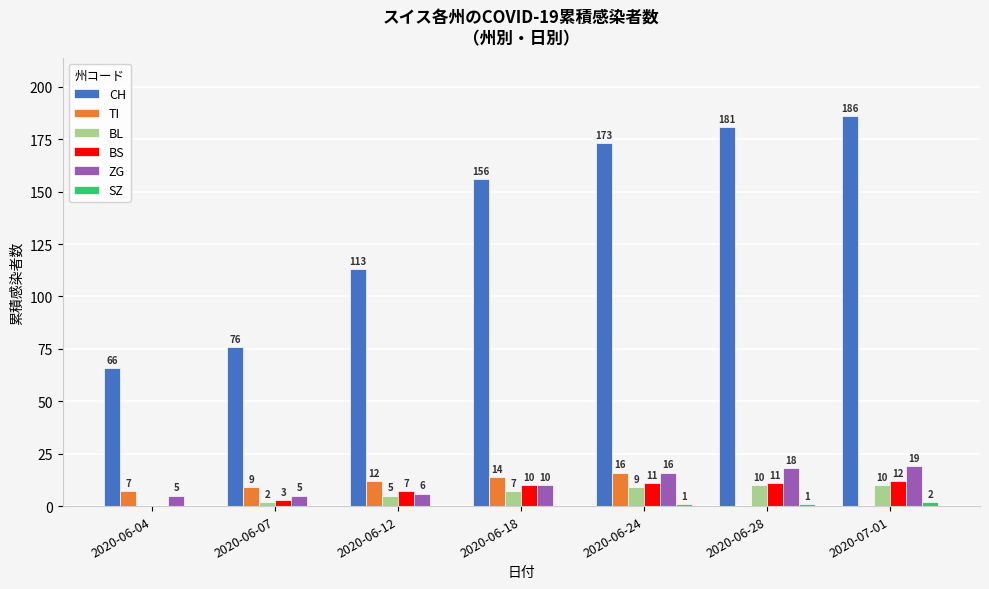

The value of ZG at 2020-06-07 is 5. True or false?

True